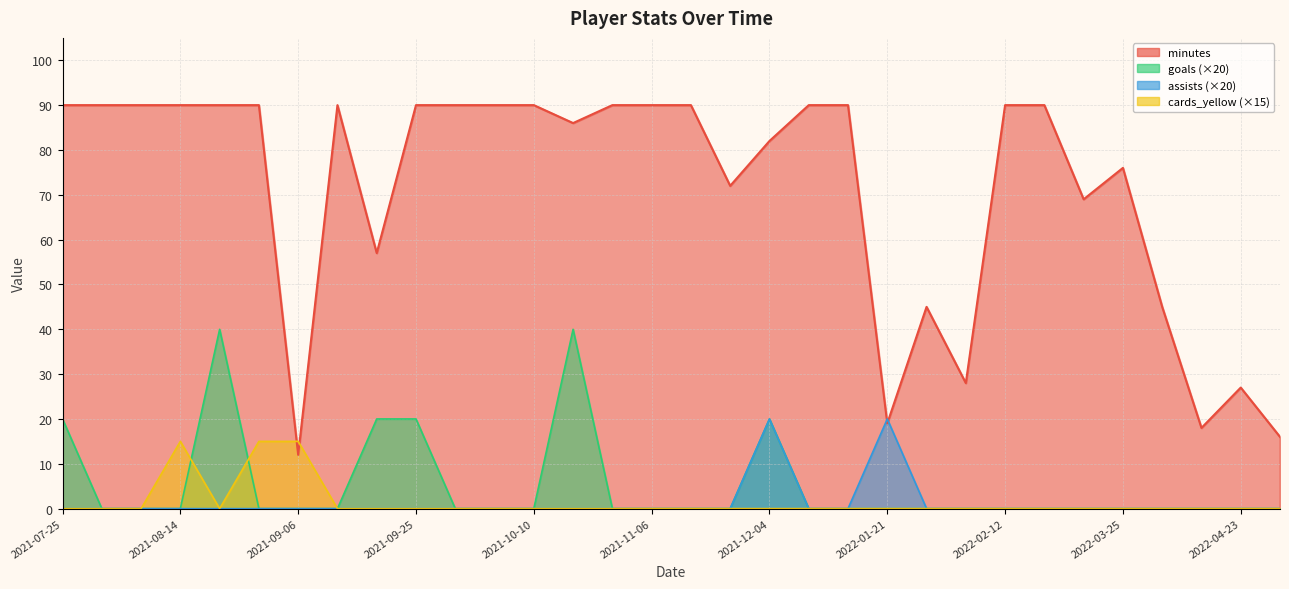

How many assists values are between 0 and 1?

32